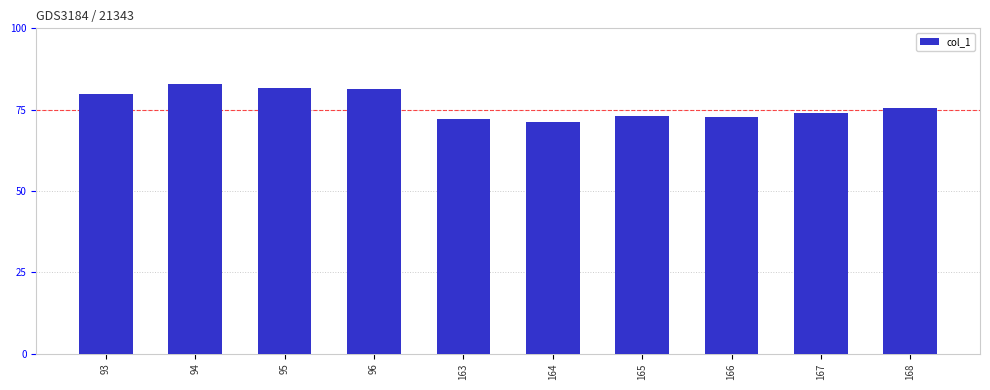

Reading right to left, extract all data points from this chart.

75.5	73.9	72.9	72.9	71.2	72.0	81.2	81.6	82.8	79.7